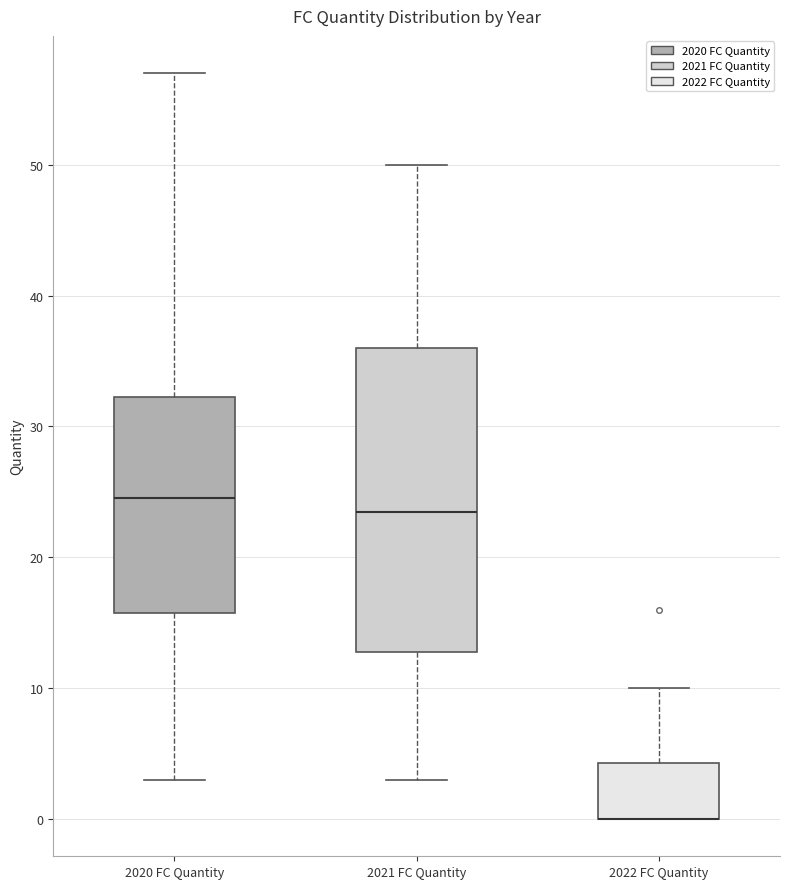

Comparing the boxes themselves (not the whiskers), which one is the tallest?

2021 FC Quantity